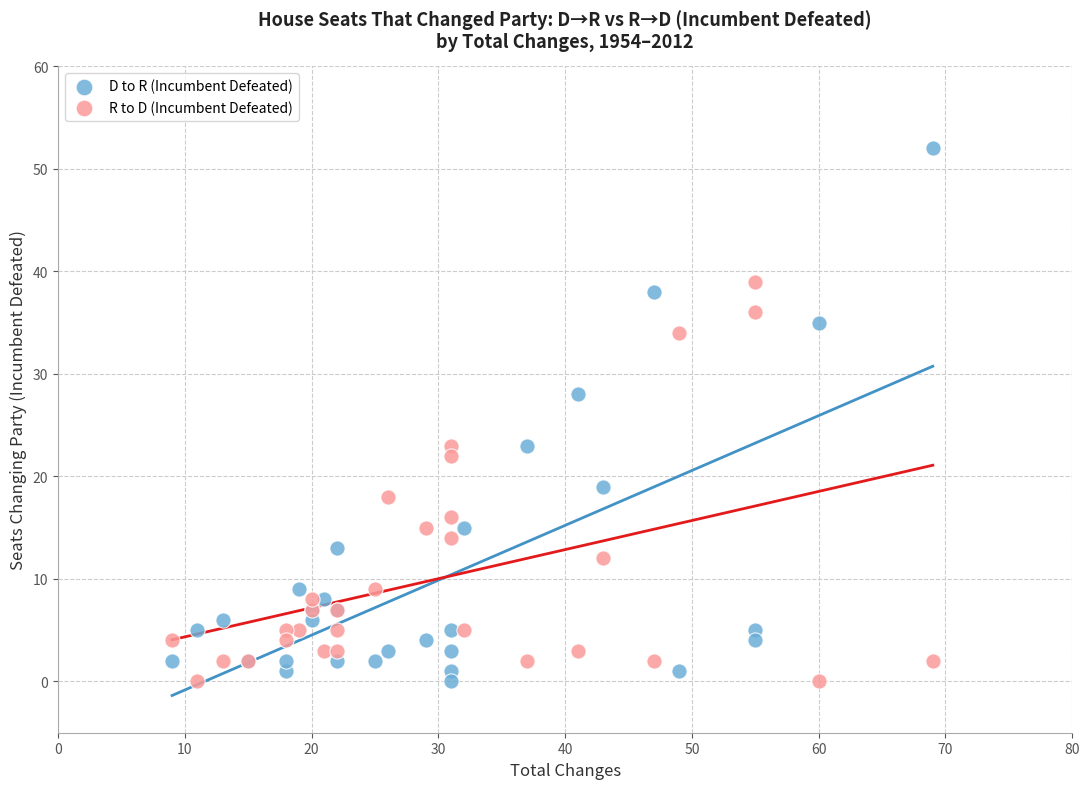

What is the X range (max minus min) for the scatter plot?

60